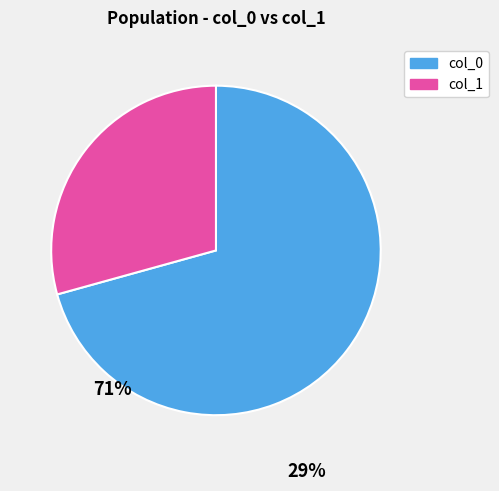

Does any single category account for the majority?

Yes